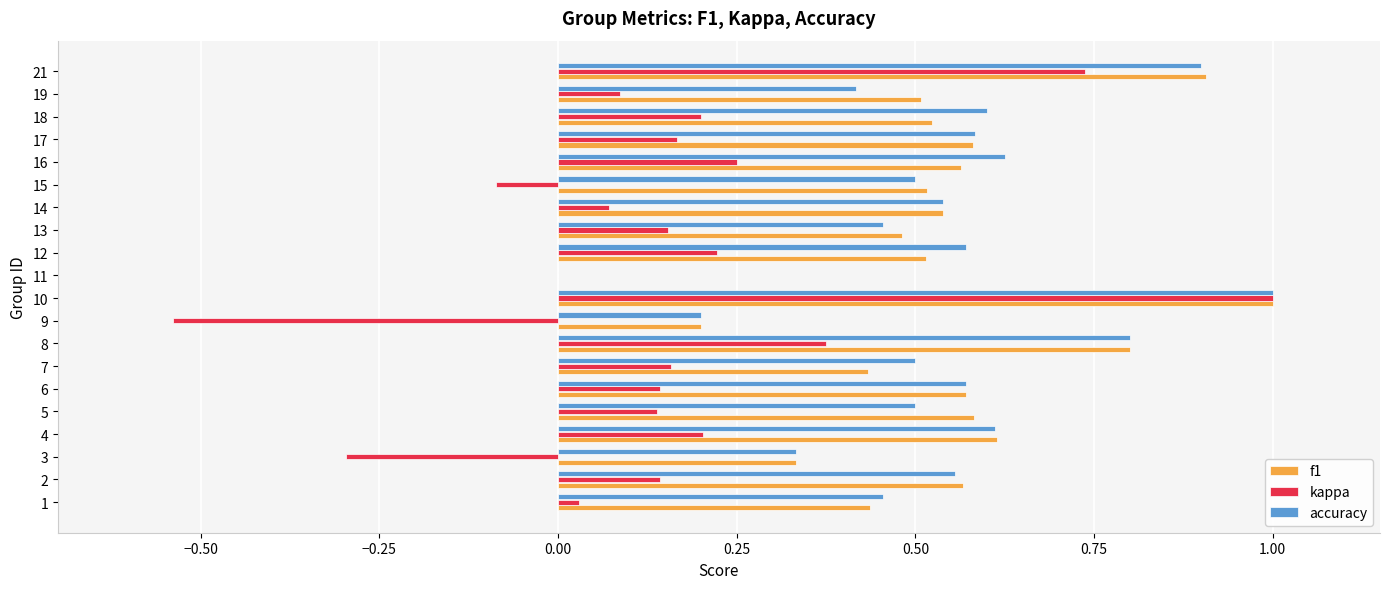

Which series has the widest spread of values?

kappa